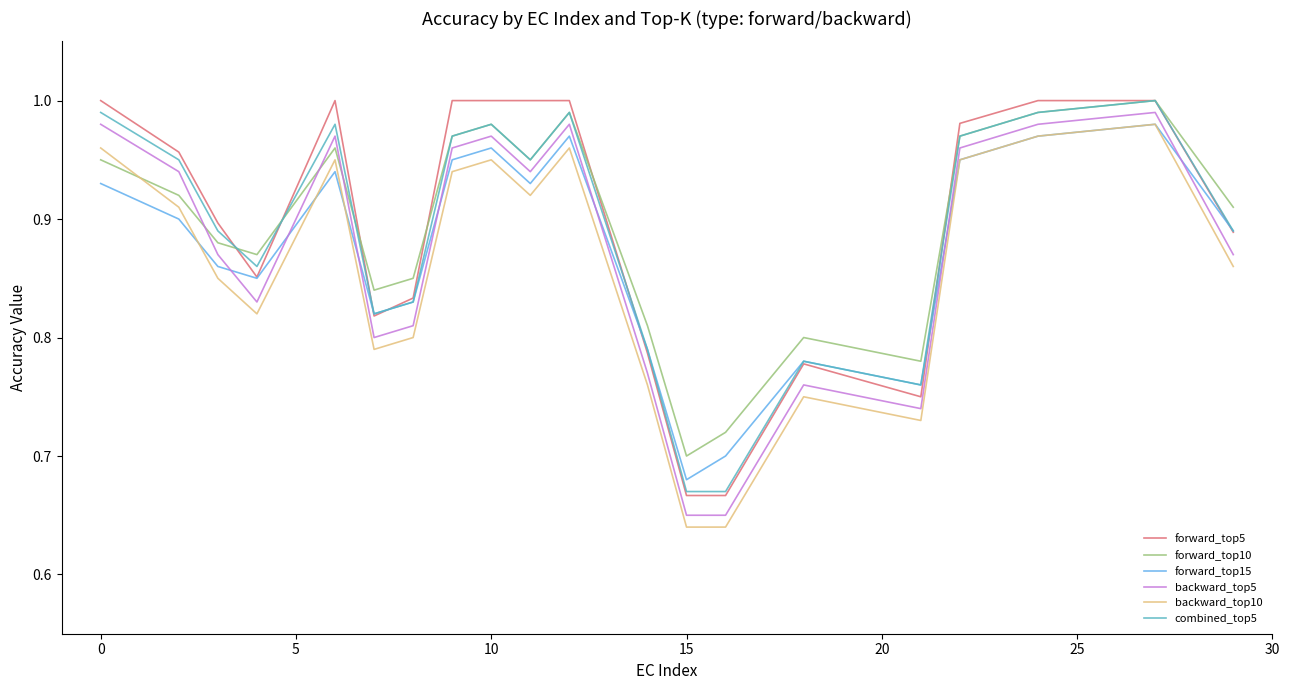

True or false: backward_top5 and backward_top10 intersect in this chart.

False